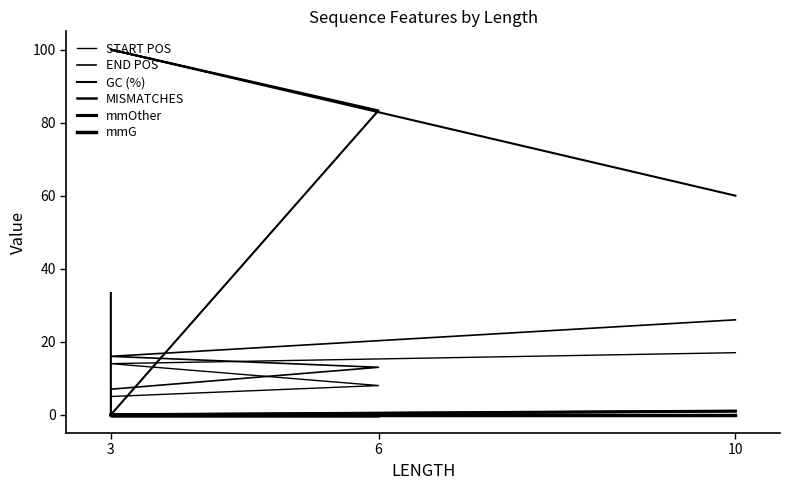

True or false: END POS and mmOther cross at least once.

False